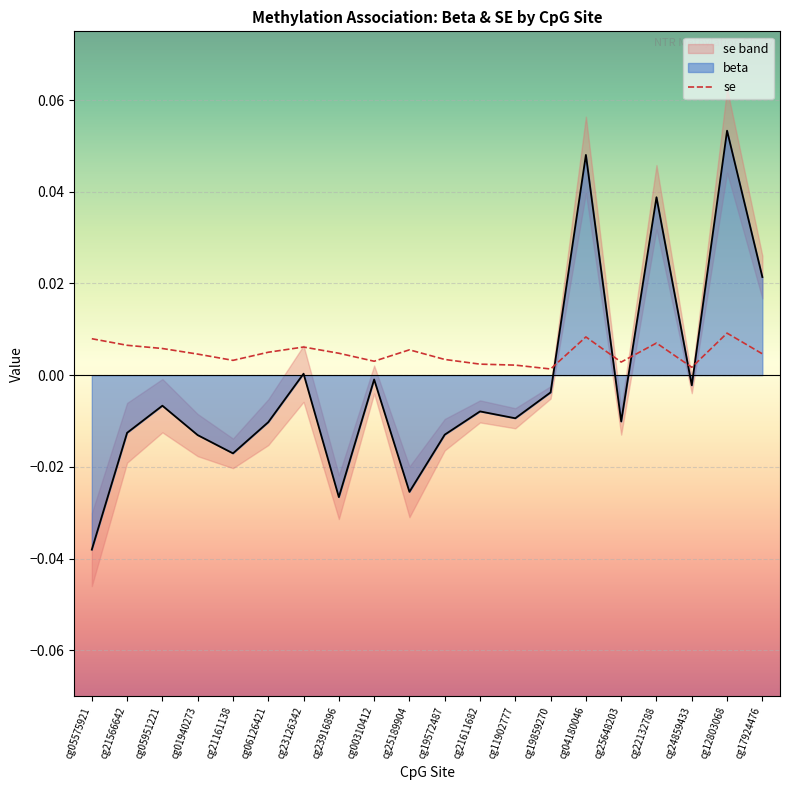

At which category does the data reach its first local valley?

cg21161138